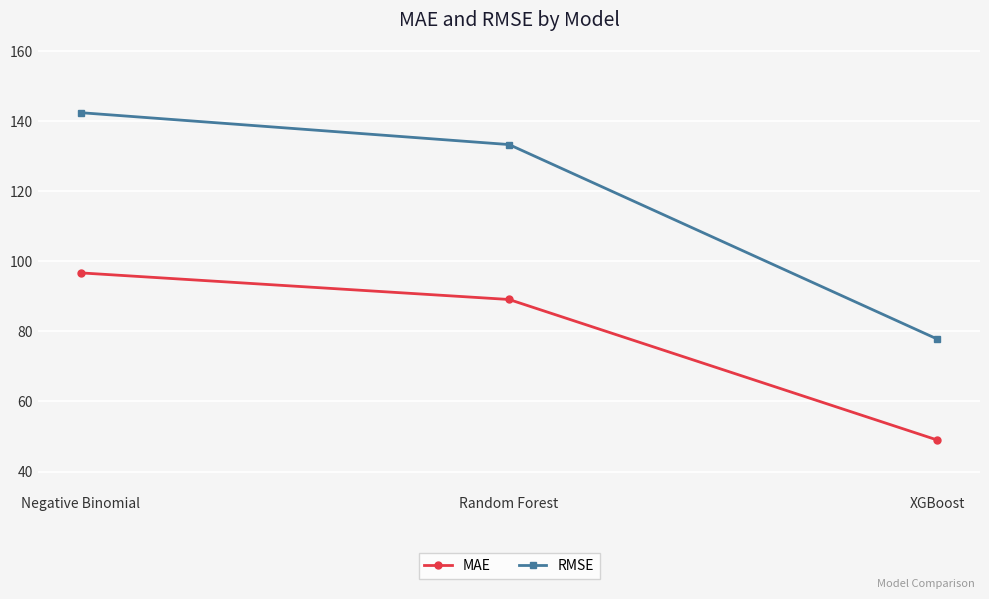

What is the total value across all series at Random Forest?

222.5